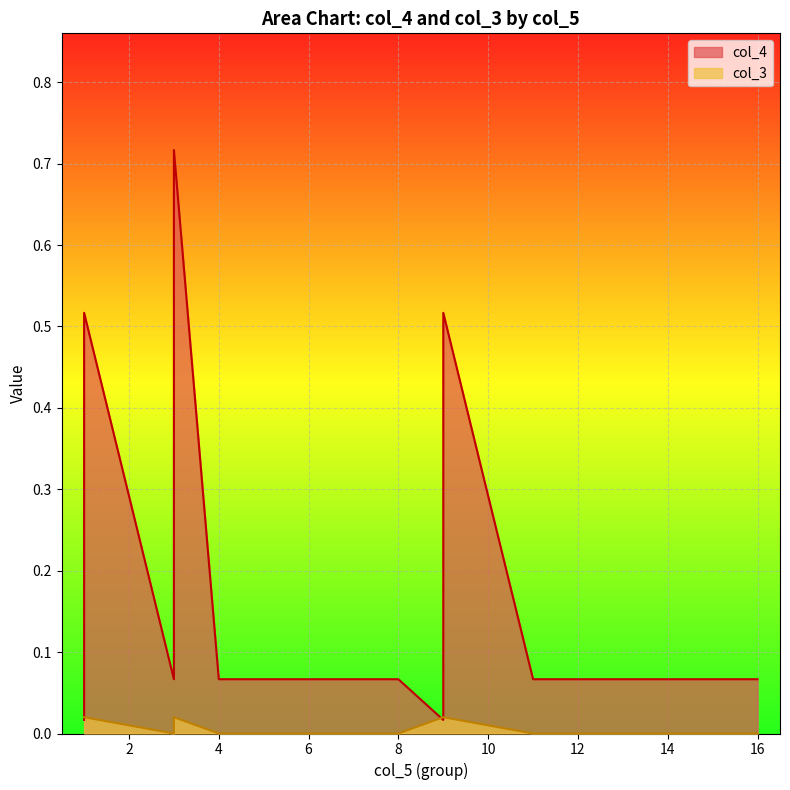

The value of col_3 at 4 is 0.0. True or false?

False